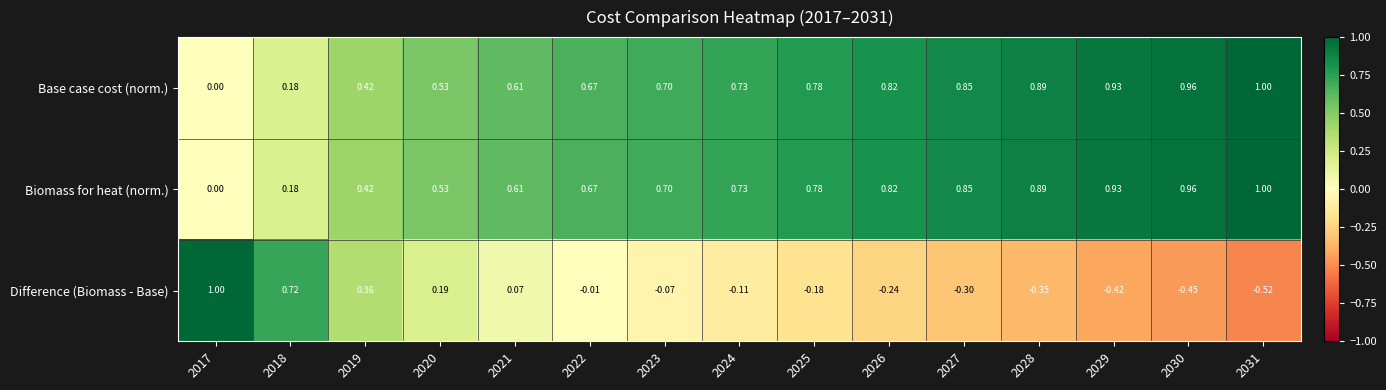

Which series changed the most between 2019 and 2031?

Difference (Biomass - Base)